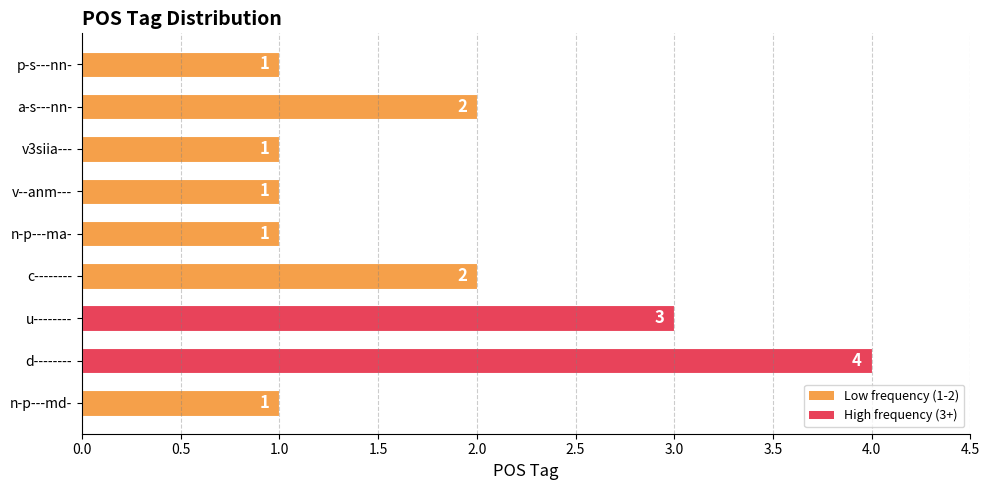

Which label corresponds to the largest value in the chart?

d--------